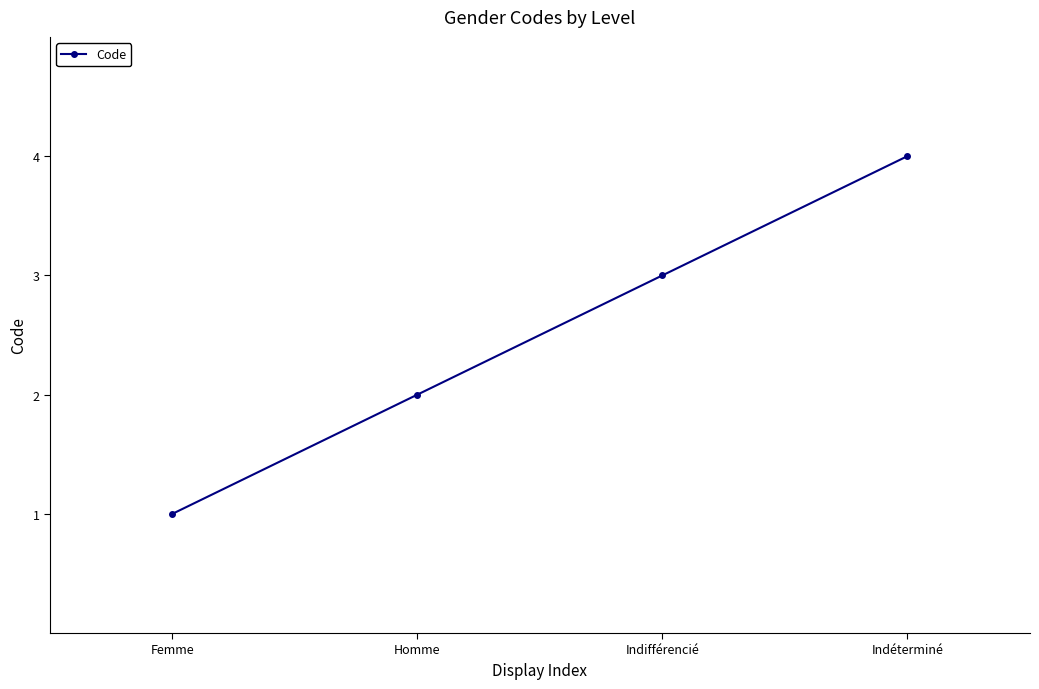

What is the difference between the values at Homme and Indifférencié?

1